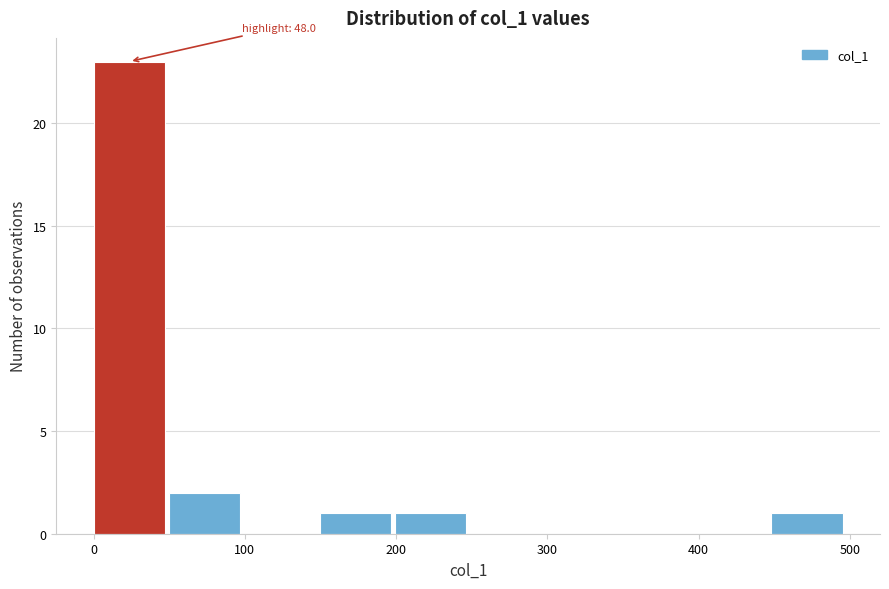

Which range on the x-axis has the tallest bar?

0 to 50